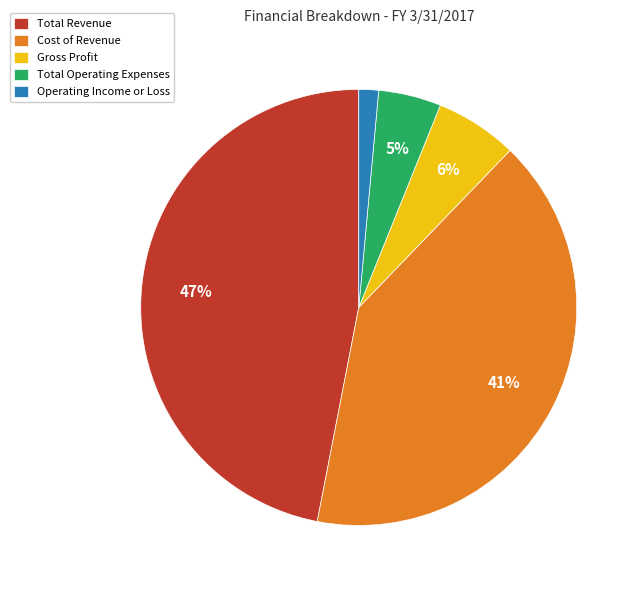

To the nearest percent, what is the combined percentage of Operating Income or Loss and Total Operating Expenses?

6%